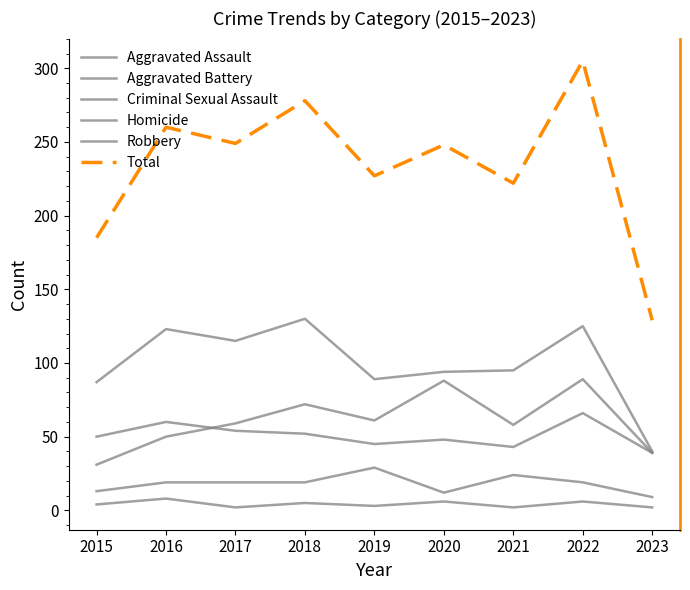

How many lines are shown in the chart?

6